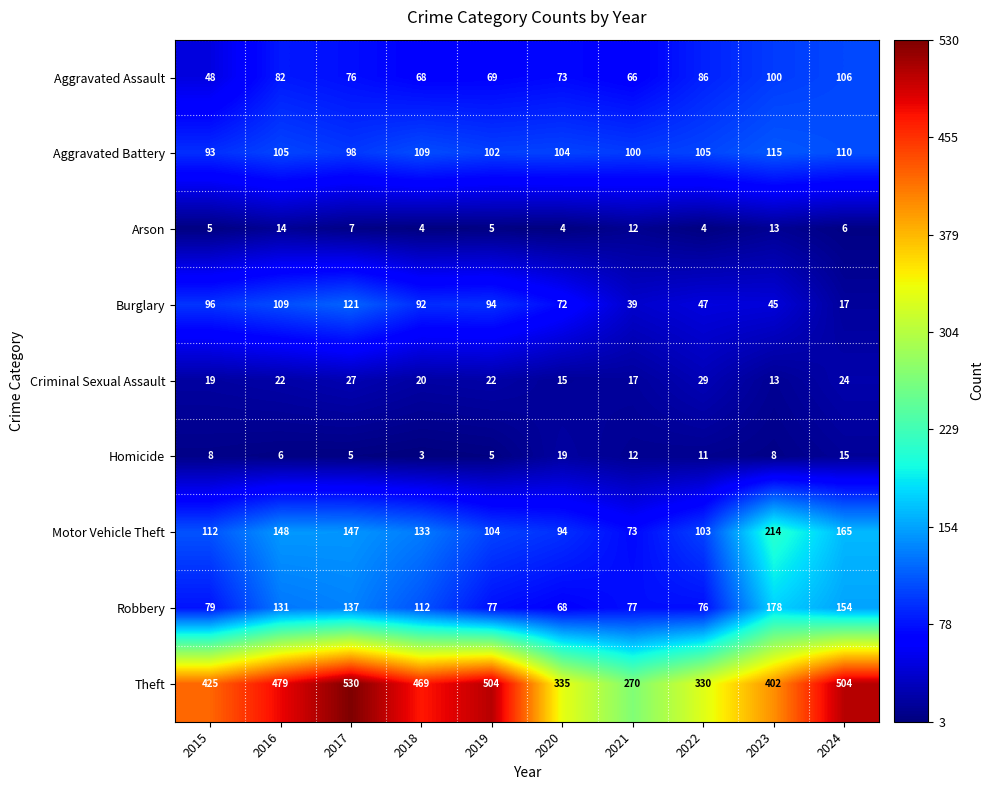

Which series has the largest range (max minus min)?

Theft